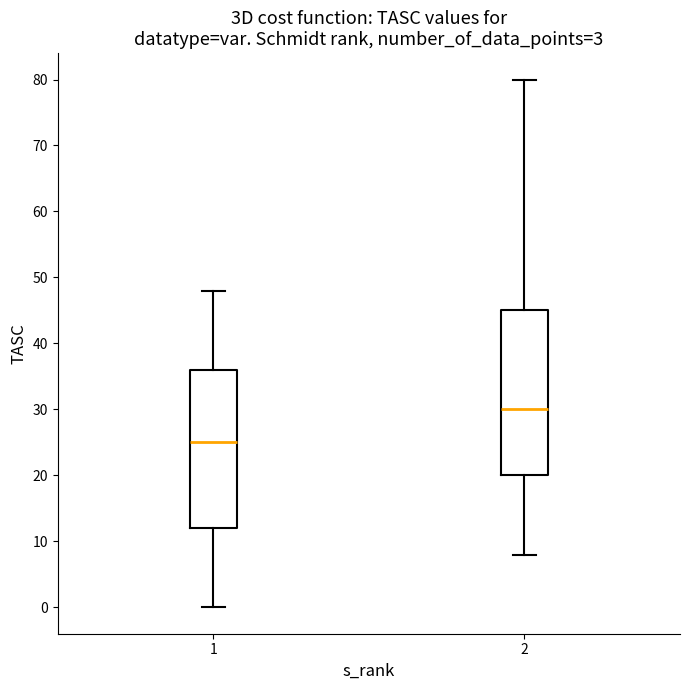

Which box has the highest median line?

2